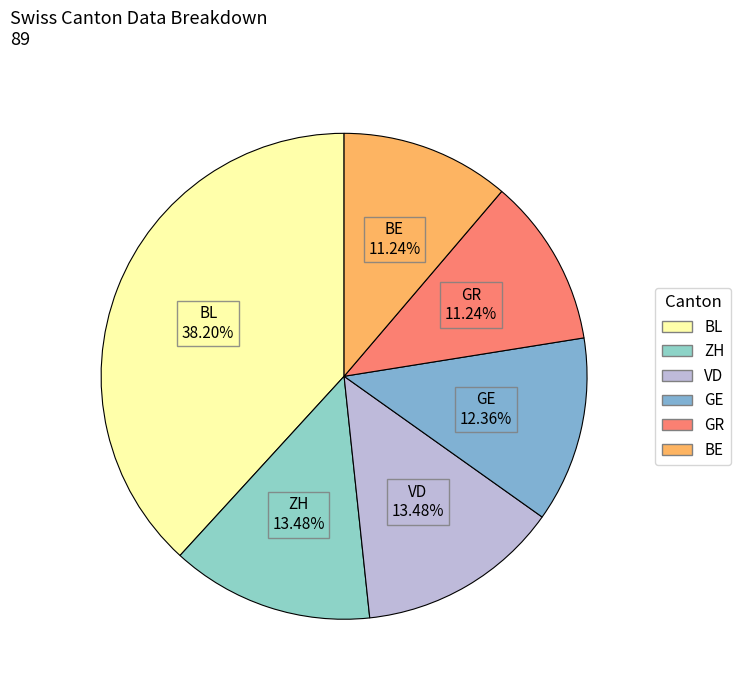

To the nearest percent, what percentage of the pie is ZH?

13%